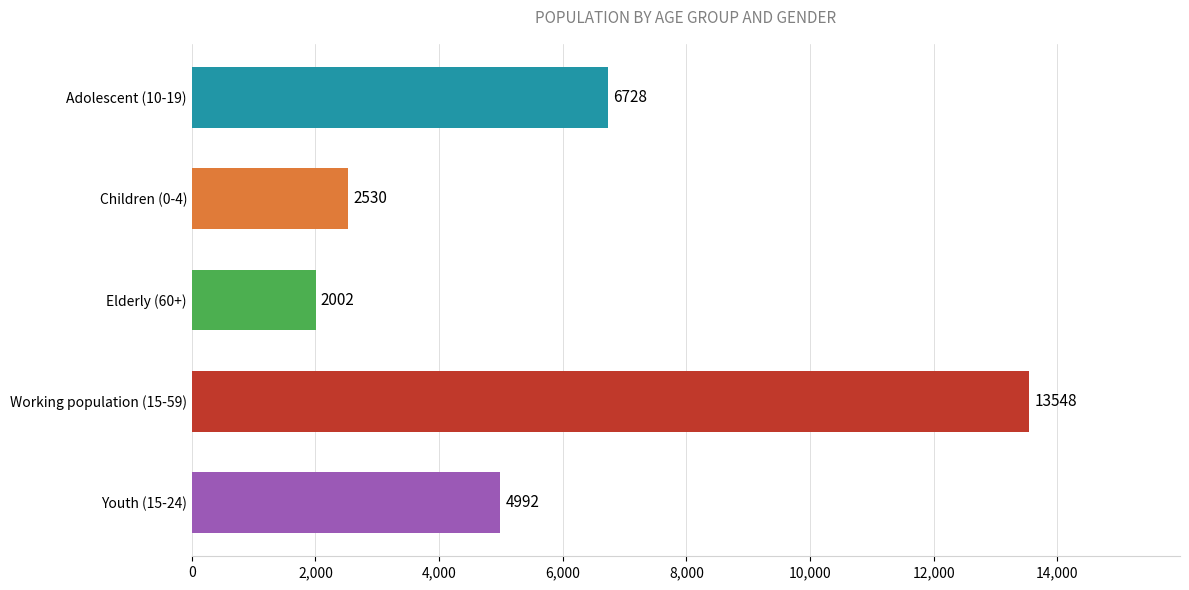

What is the greatest value displayed?

13548